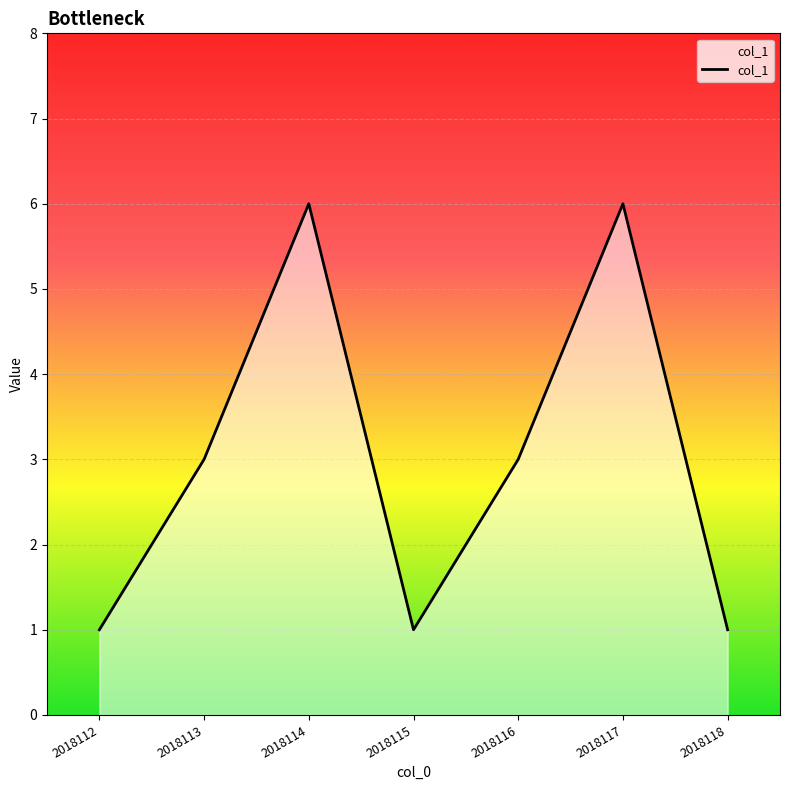

What is the maximum value shown in the chart?

6